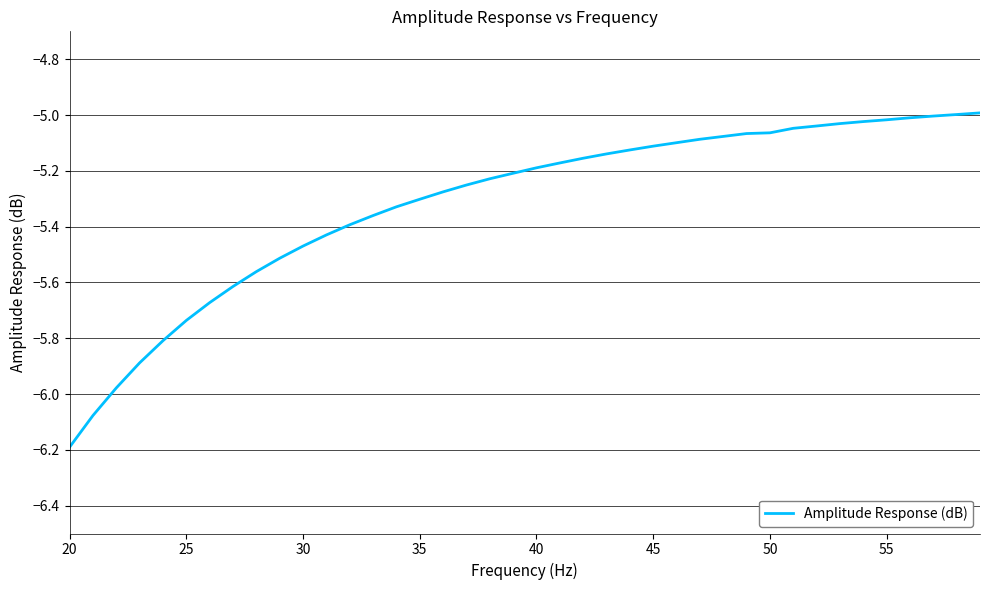

What is the difference between the maximum and minimum values?

1.2